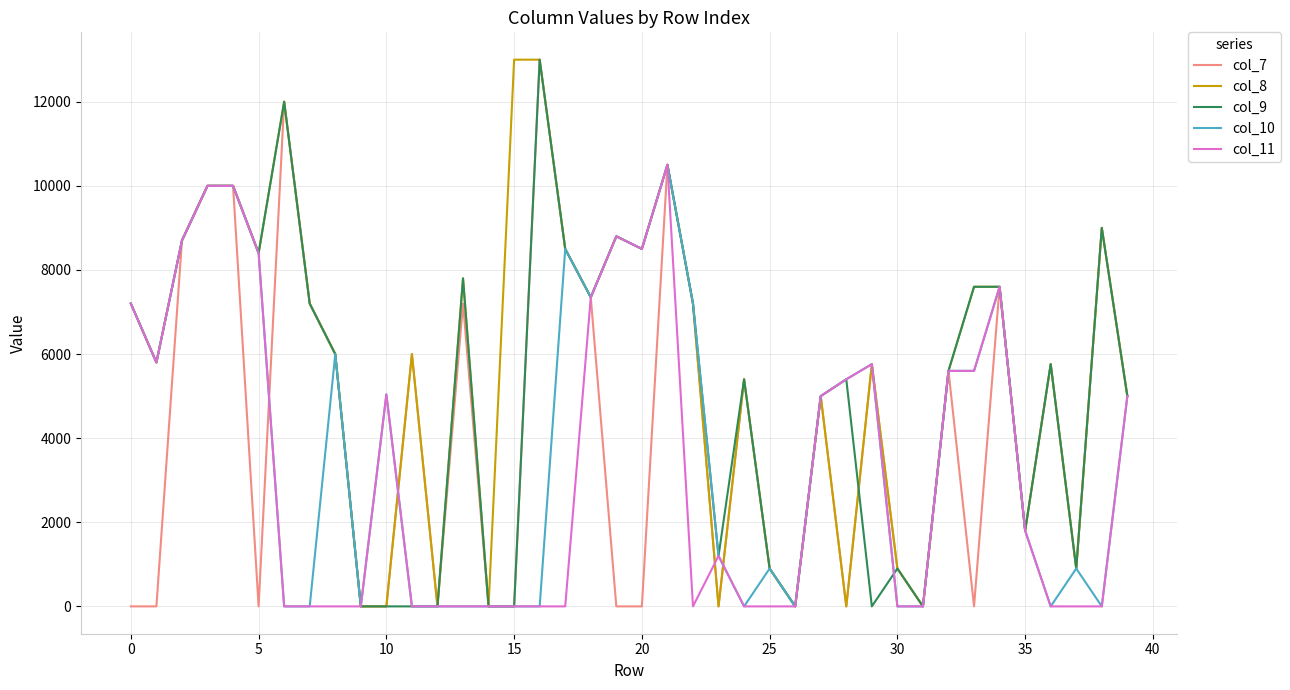

What is the maximum value shown in the chart?

13000